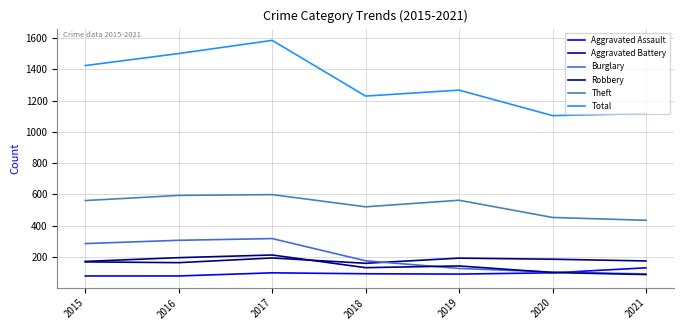

True or false: Aggravated Battery has a value of 193 at 2019.

True